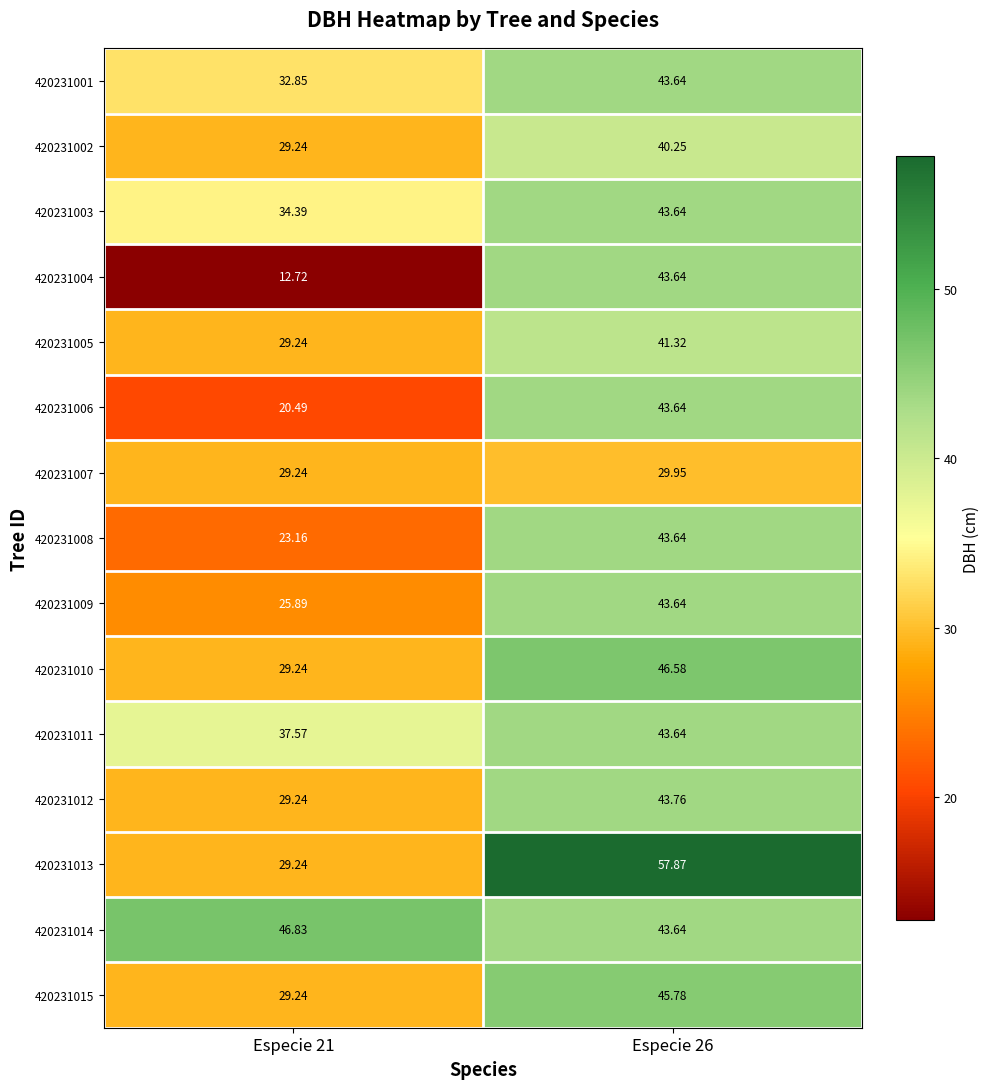

Count the number of categories in the chart.

2